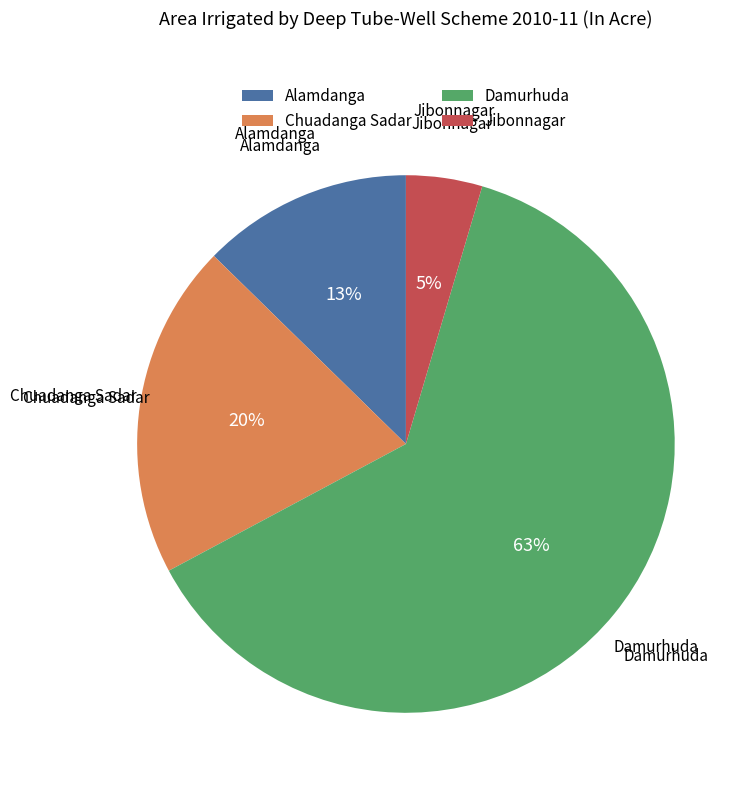

To the nearest percent, what percentage of the pie is Jibonnagar?

5%